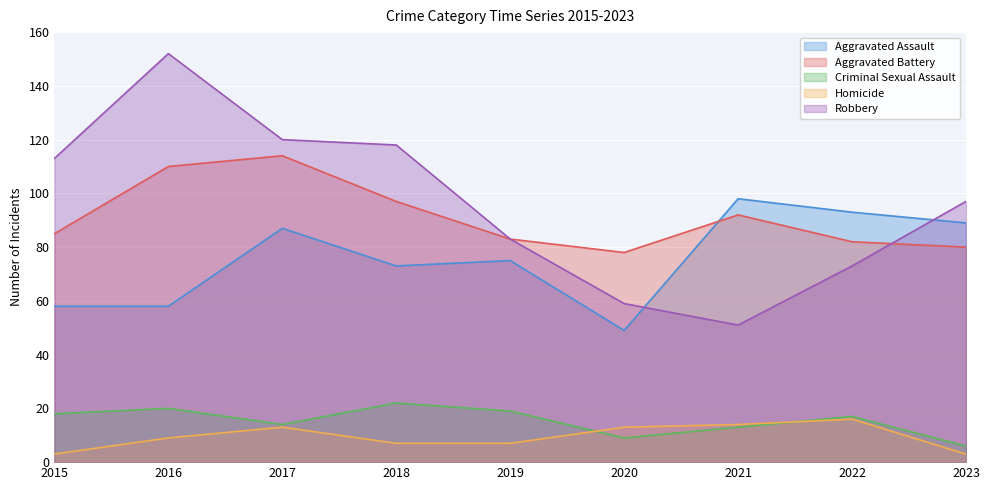

Which series has the largest total across all categories?

Robbery